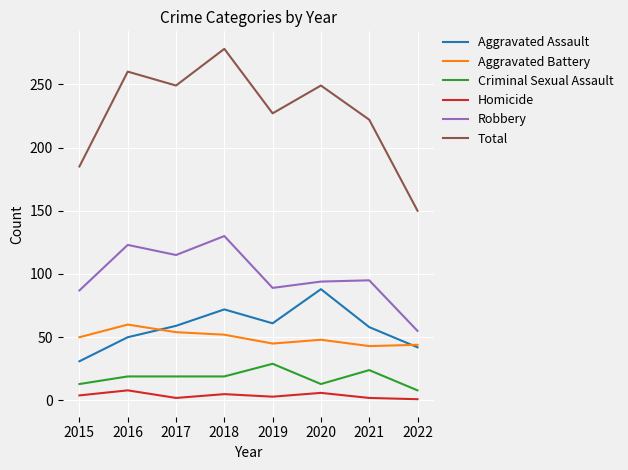

At which category is the sum across all series the highest?

2018